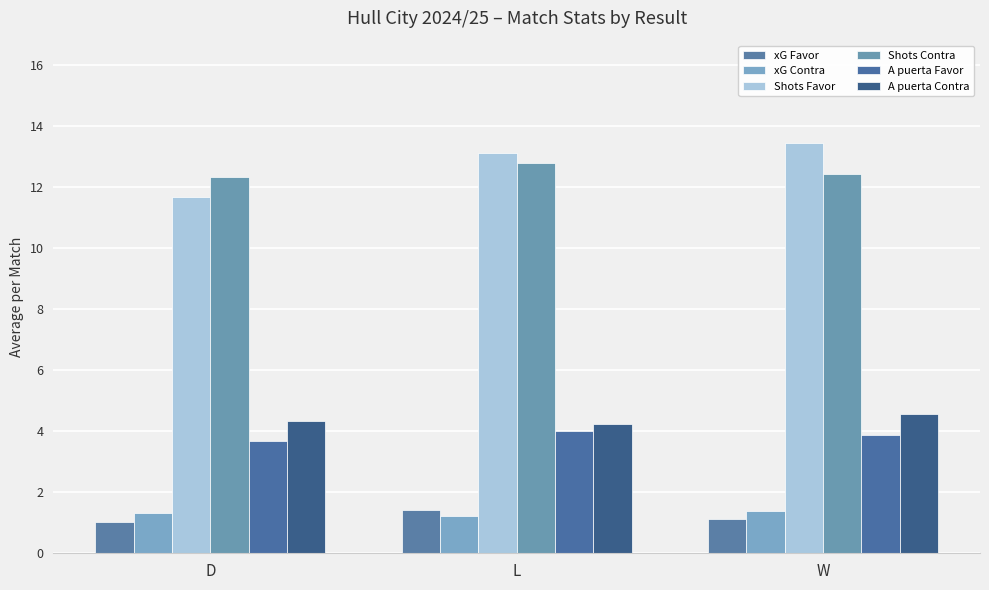

What is the sum of all Shots Favor values?

38.2